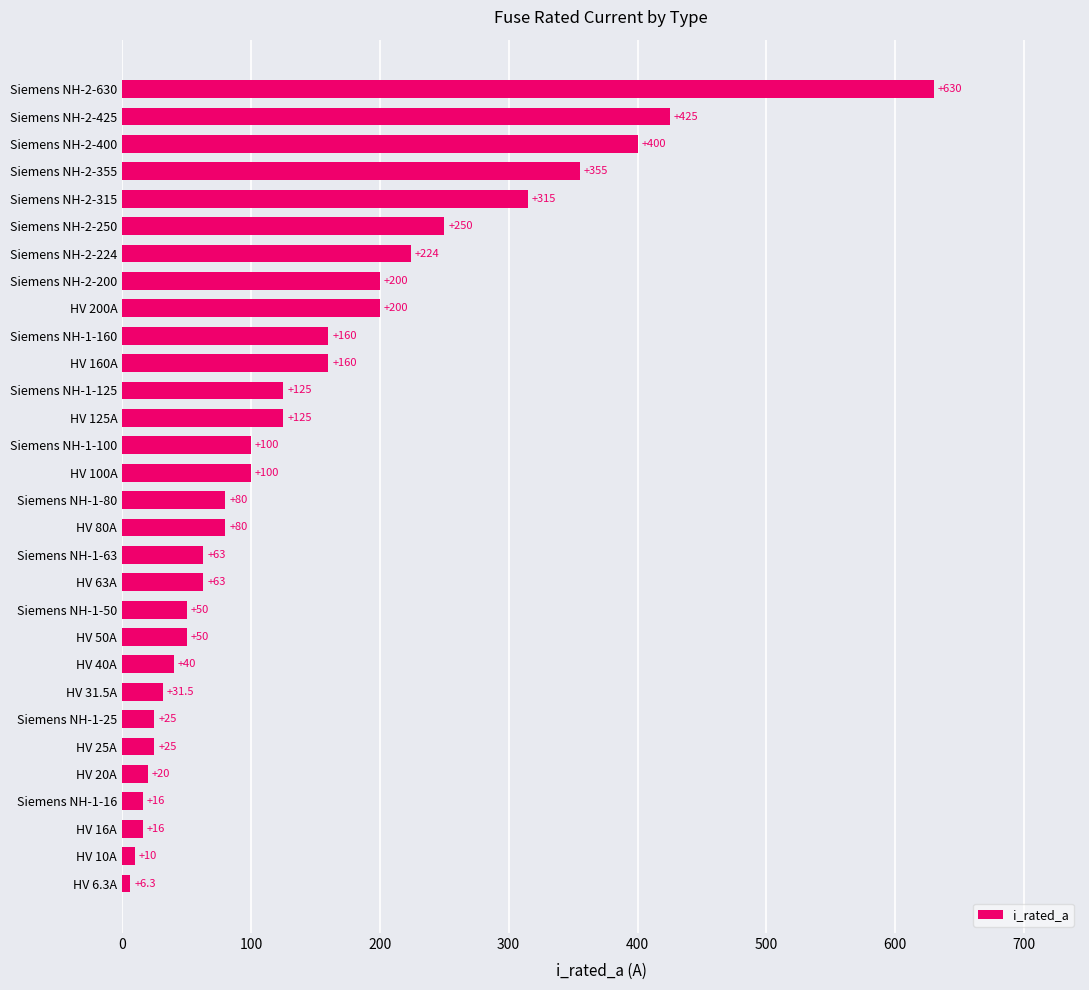

At which category does the chart reach its peak across all series?

Siemens NH-2-630